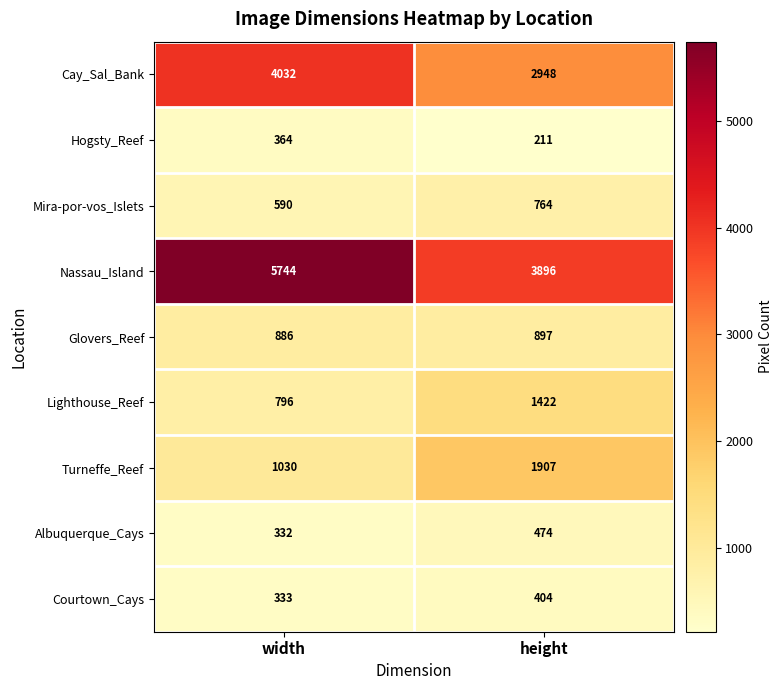

Reading left to right, extract all data points from this chart.

Cay_Sal_Bank: 4032	2948
Hogsty_Reef: 364	211
Mira-por-vos_Islets: 590	764
Nassau_Island: 5744	3896
Glovers_Reef: 886	897
Lighthouse_Reef: 796	1422
Turneffe_Reef: 1030	1907
Albuquerque_Cays: 332	474
Courtown_Cays: 333	404